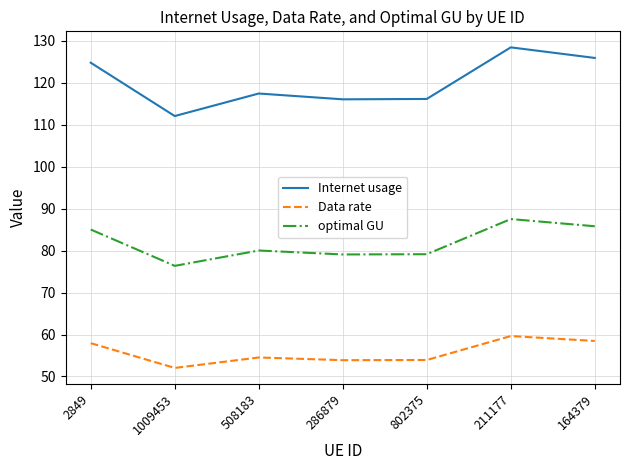

What position from the right is 286879?

4